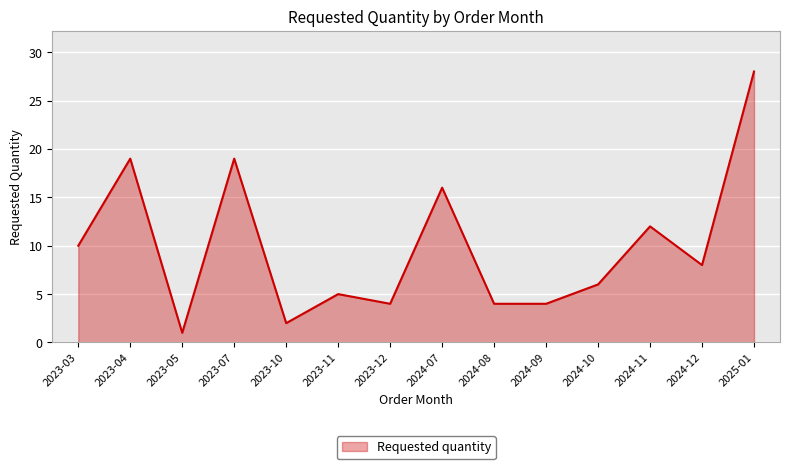

Is it true that the value at 2023-10 is 2?

True